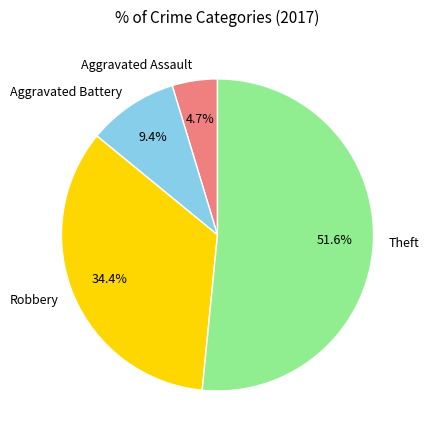

What is the ratio of the value at Robbery to the value at Aggravated Assault?

7.3